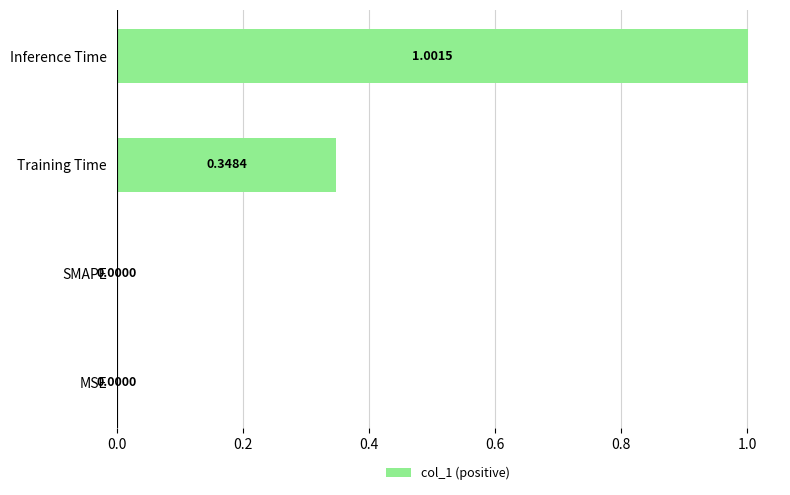

At which category does the chart reach its peak across all series?

Inference Time